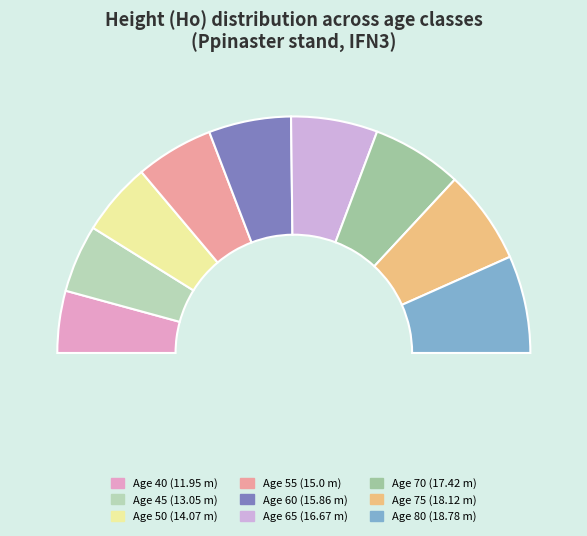

How many slices are in this pie chart?

9